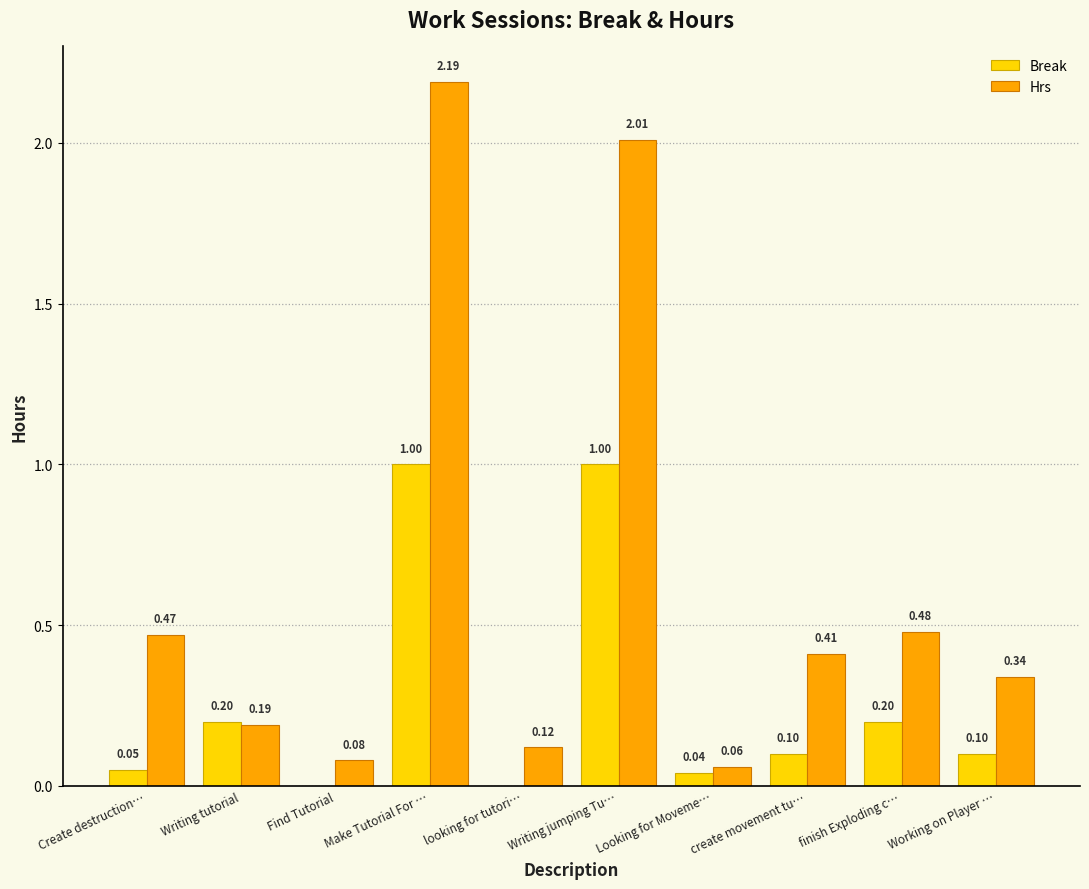

What is the sum of the Break values at create movement tu… and Writing jumping Tu…?

1.1